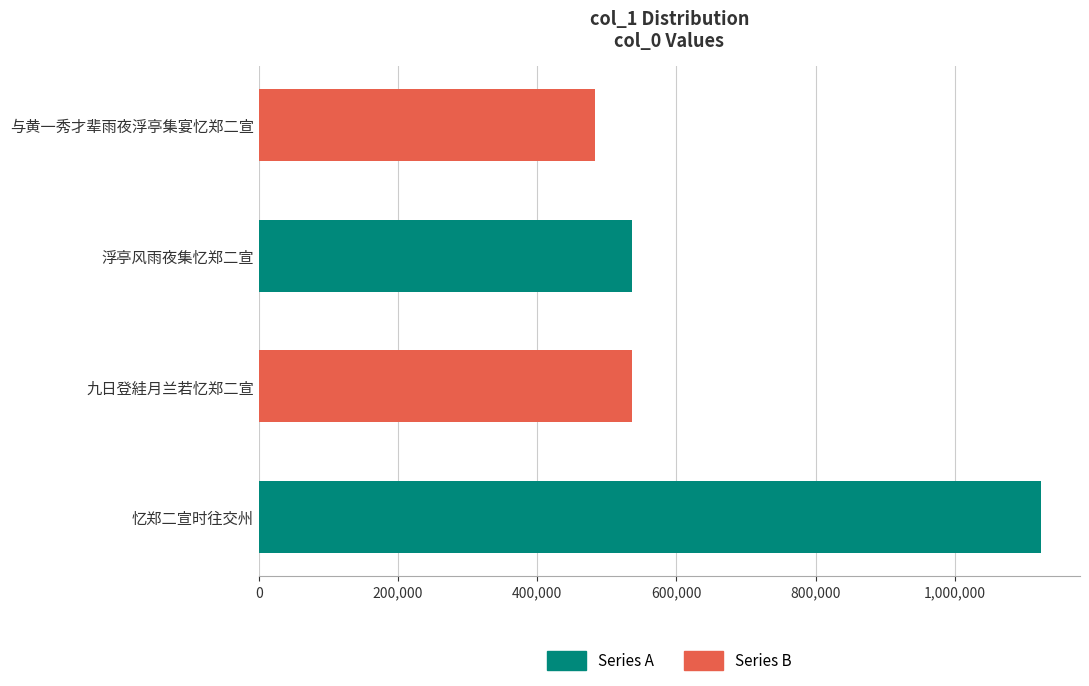

True or false: the data shows 535582 at 浮亭风雨夜集忆郑二宣.

True